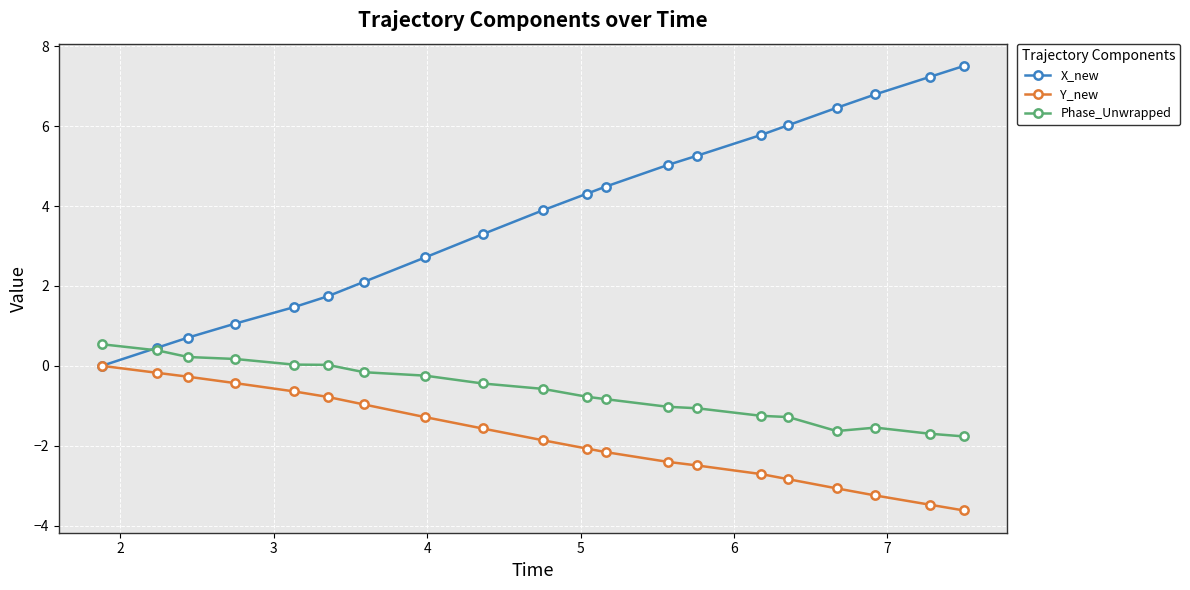

How many lines are shown in the chart?

3